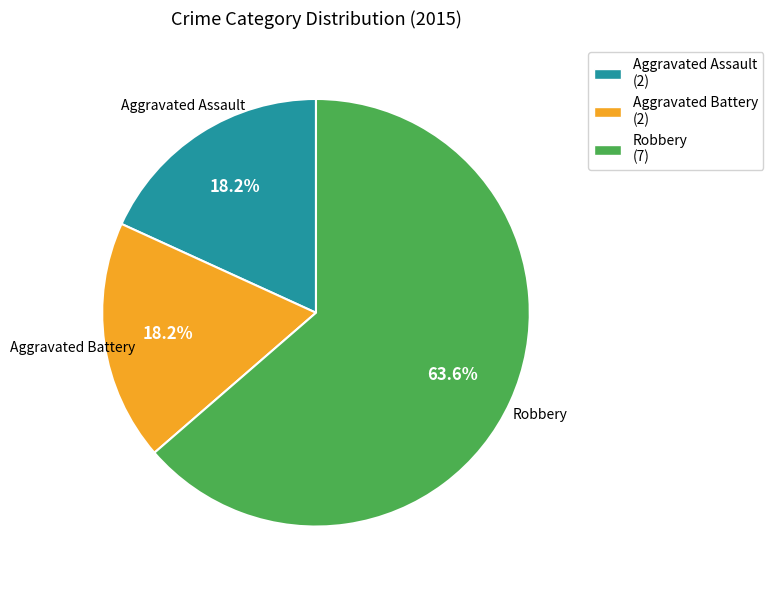

Which category accounts for the majority?

Robbery